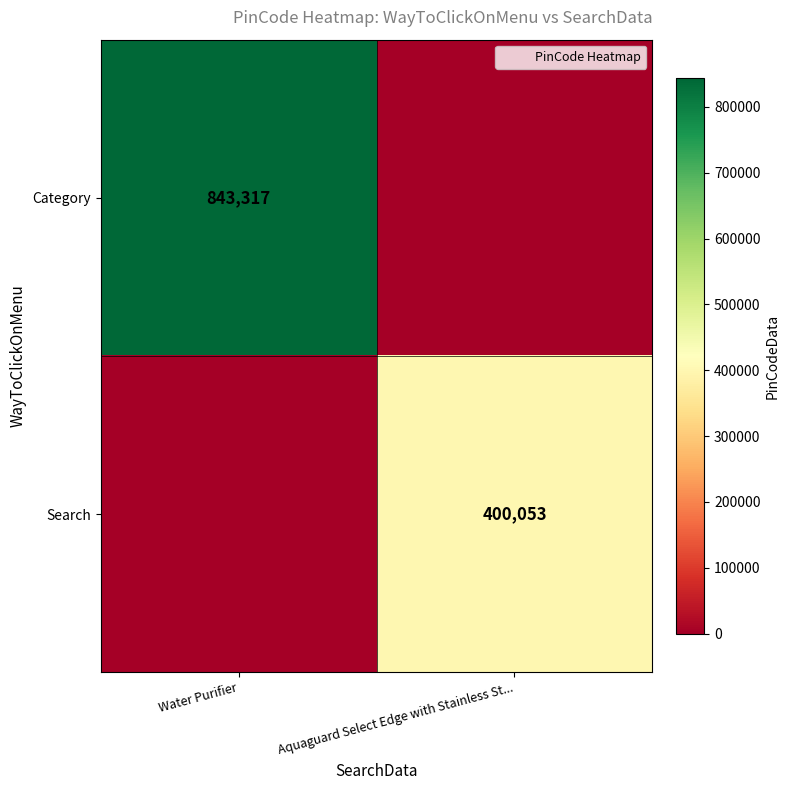

The value of Category at Water Purifier is 843317. True or false?

True